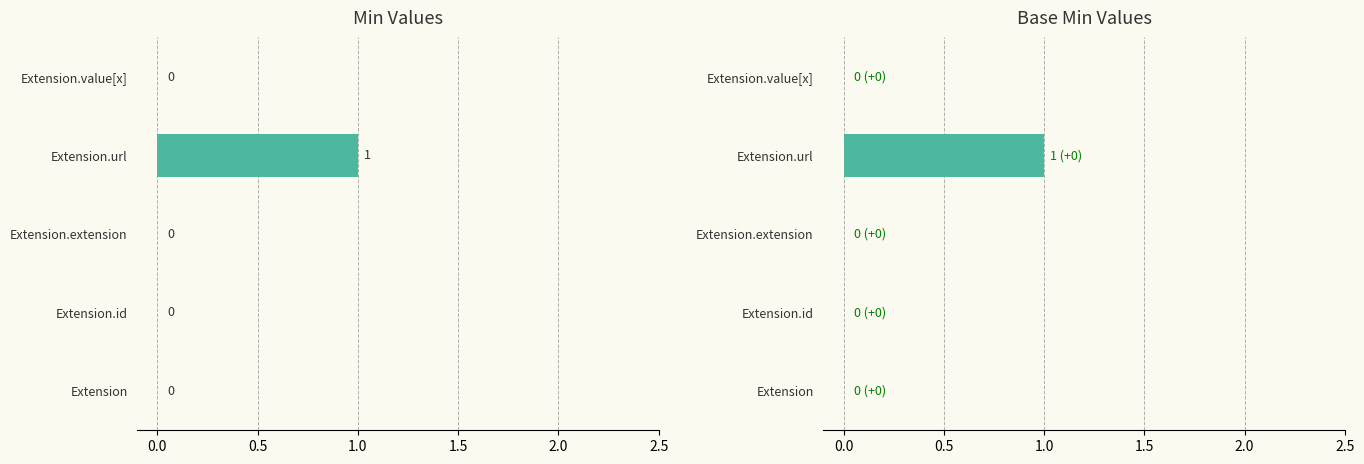

The Base Min series shows 0 at Extension. True or false?

False